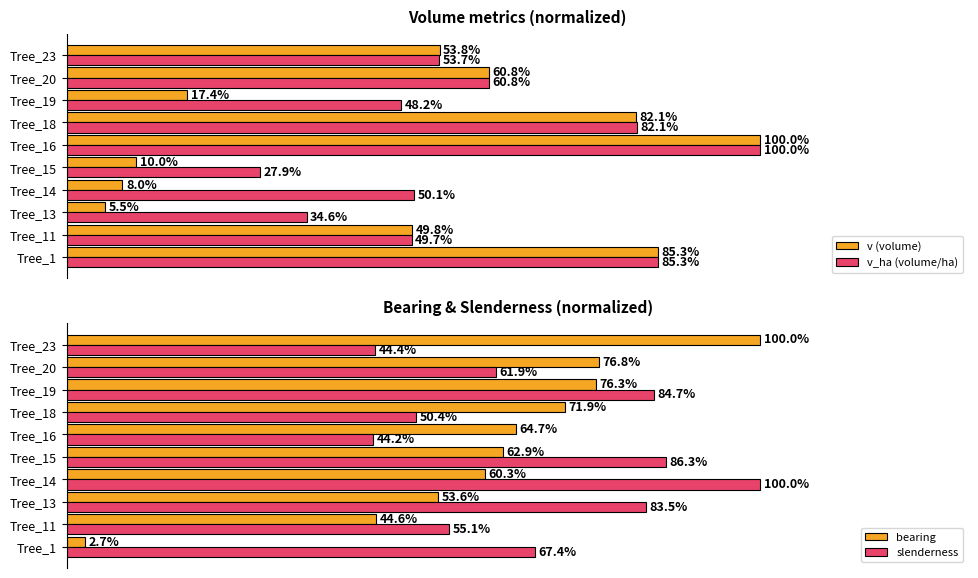

How many categories are shown in the chart?

10